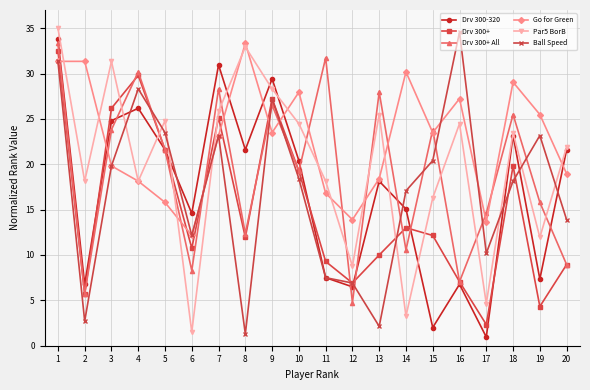

Is the value of Ball Speed at 15 greater than the value of Drv 300-320 at 8?

No